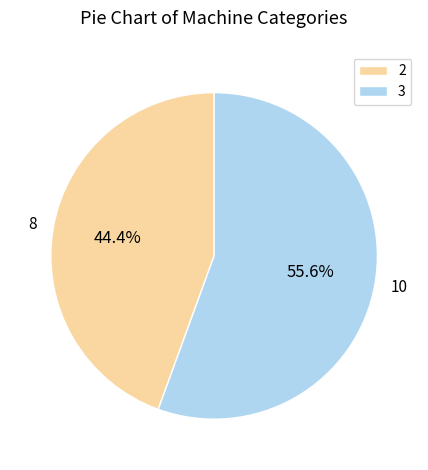

Rank the categories by value from highest to lowest.

3, 2